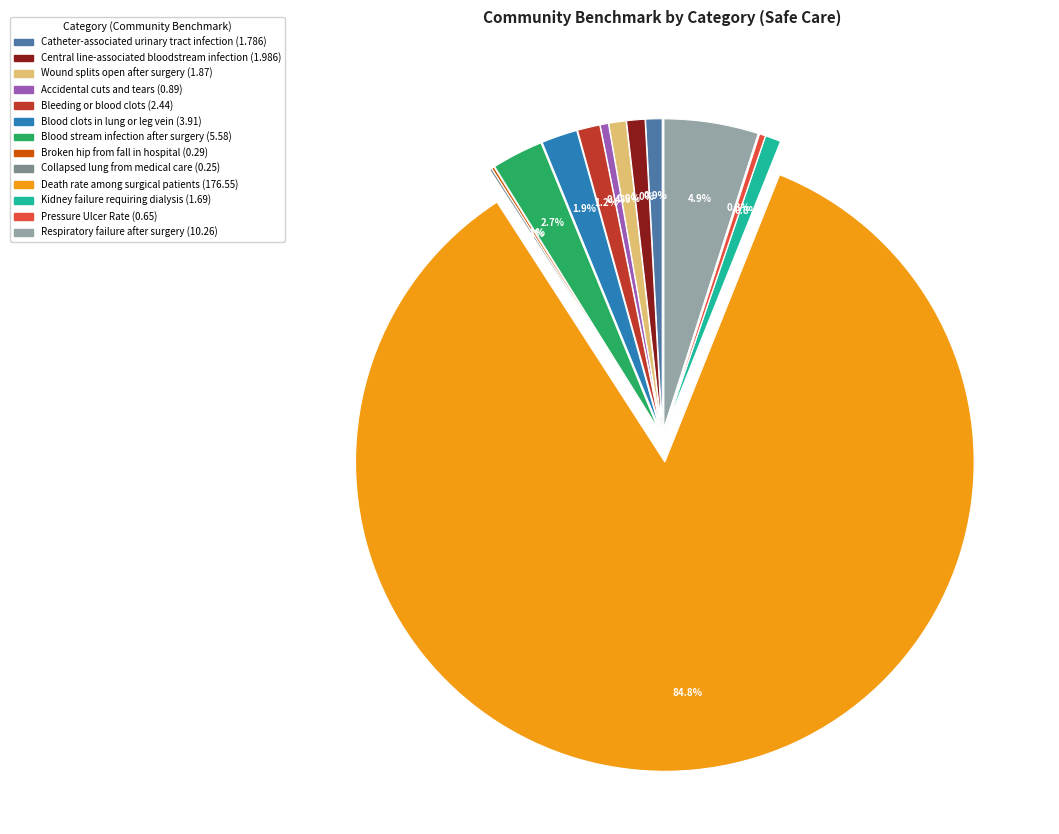

What percentage is NOT represented by Blood stream
infection after surgery?

97.3%